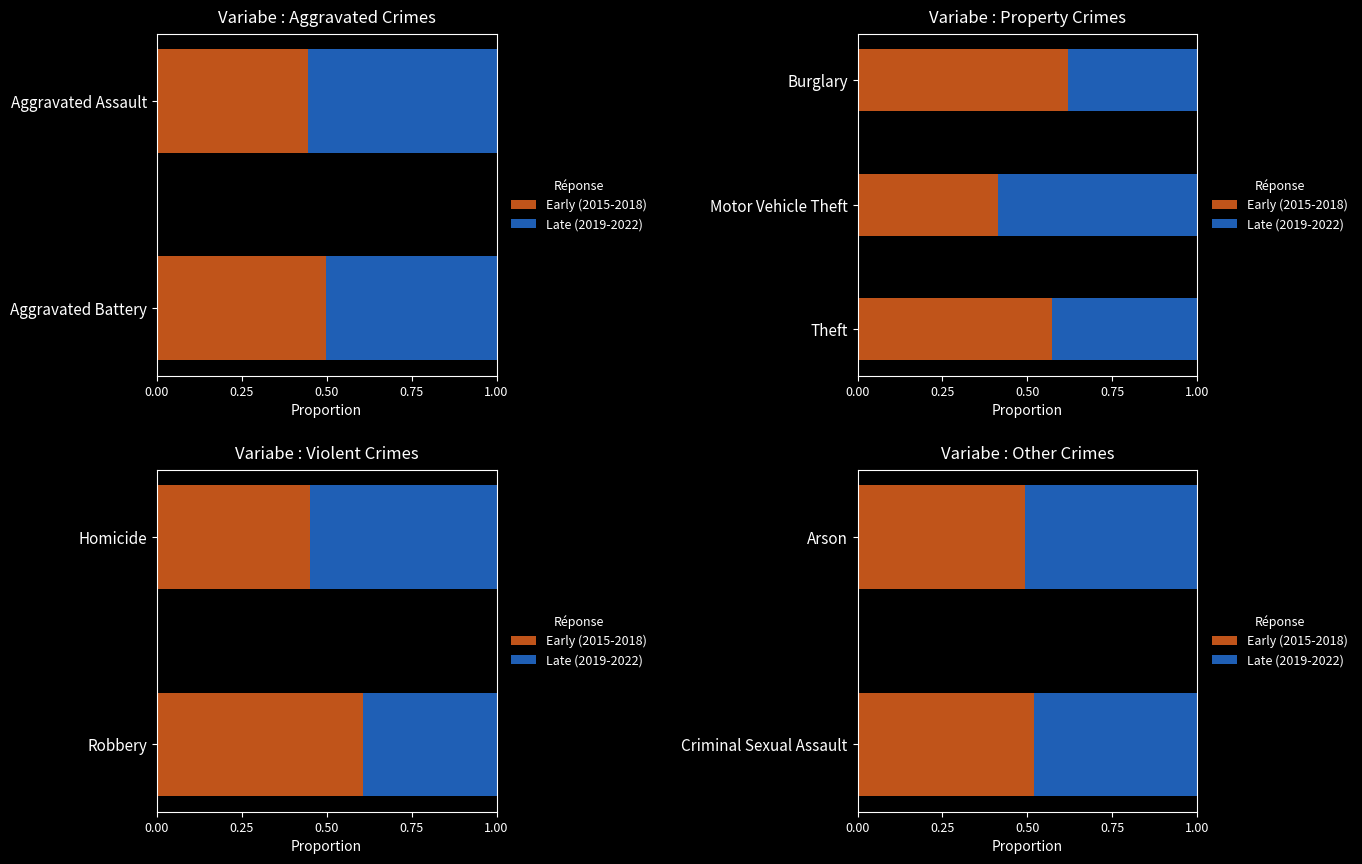

Does the chart contain any negative values?

No